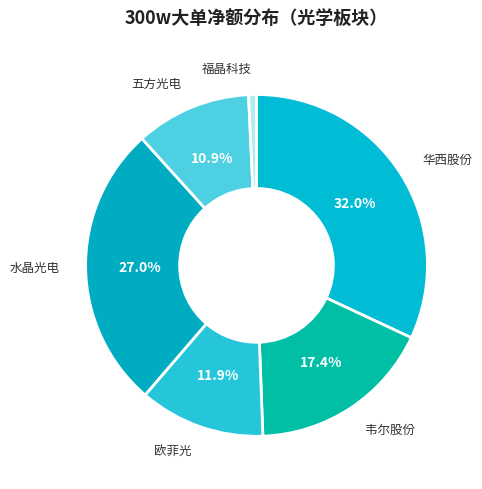

Count the number of slices in the pie.

6